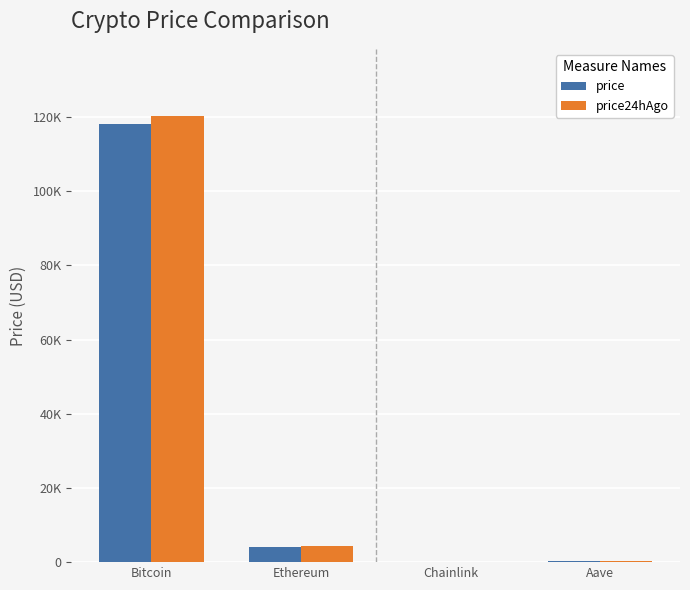

How many data points does each series have?

4